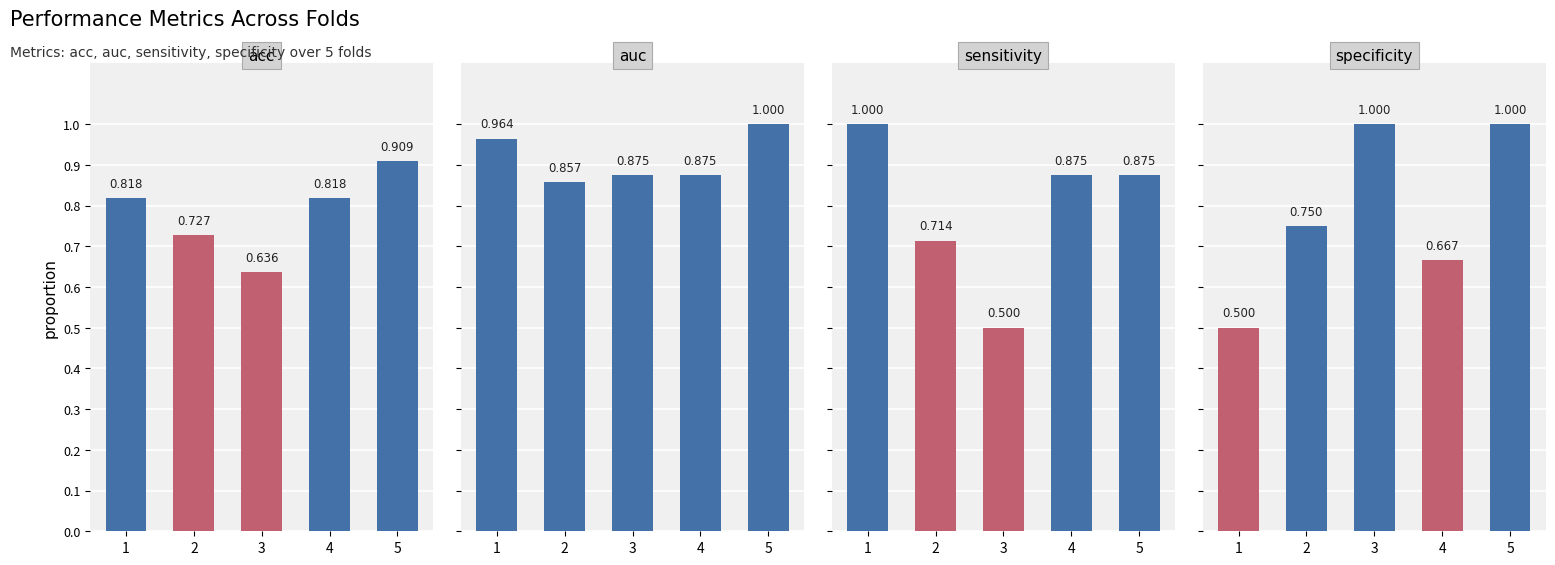

List the series in order of their peak value, highest first.

auc, sensitivity, specificity, acc